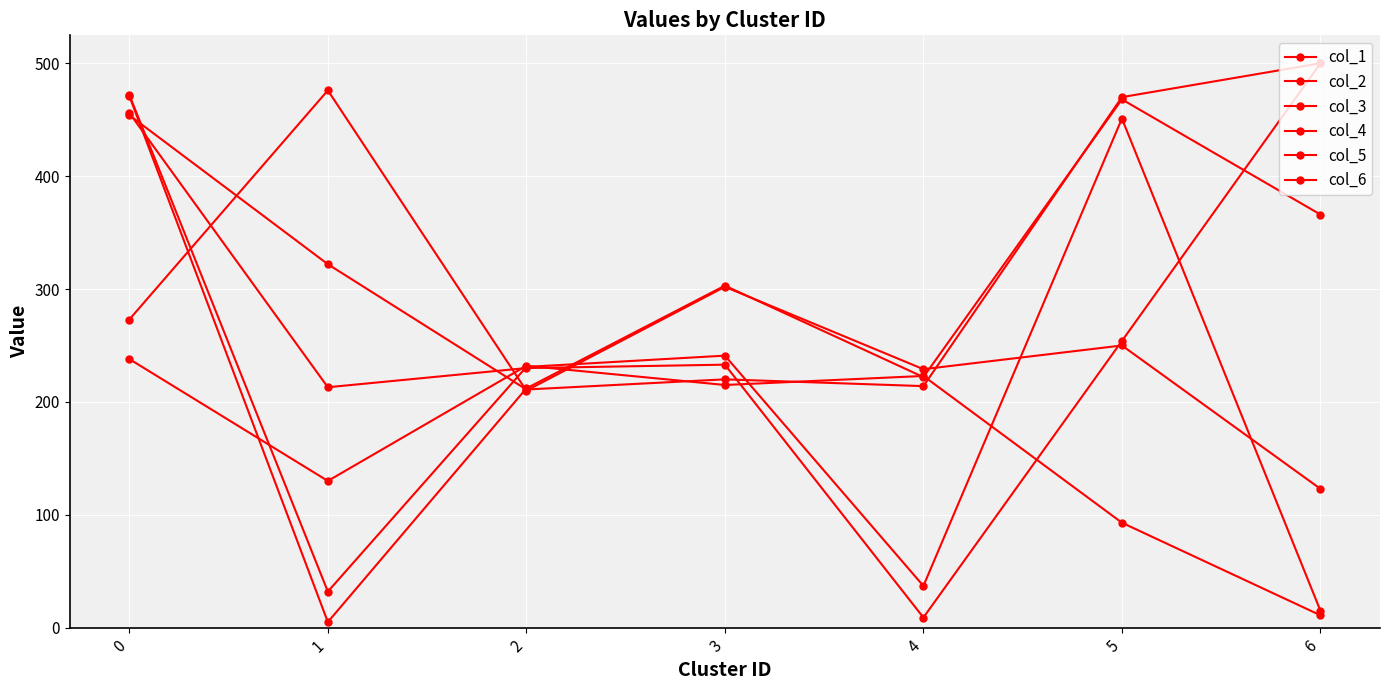

Is the value of col_1 at 3 greater than the value of col_3 at 5?

No